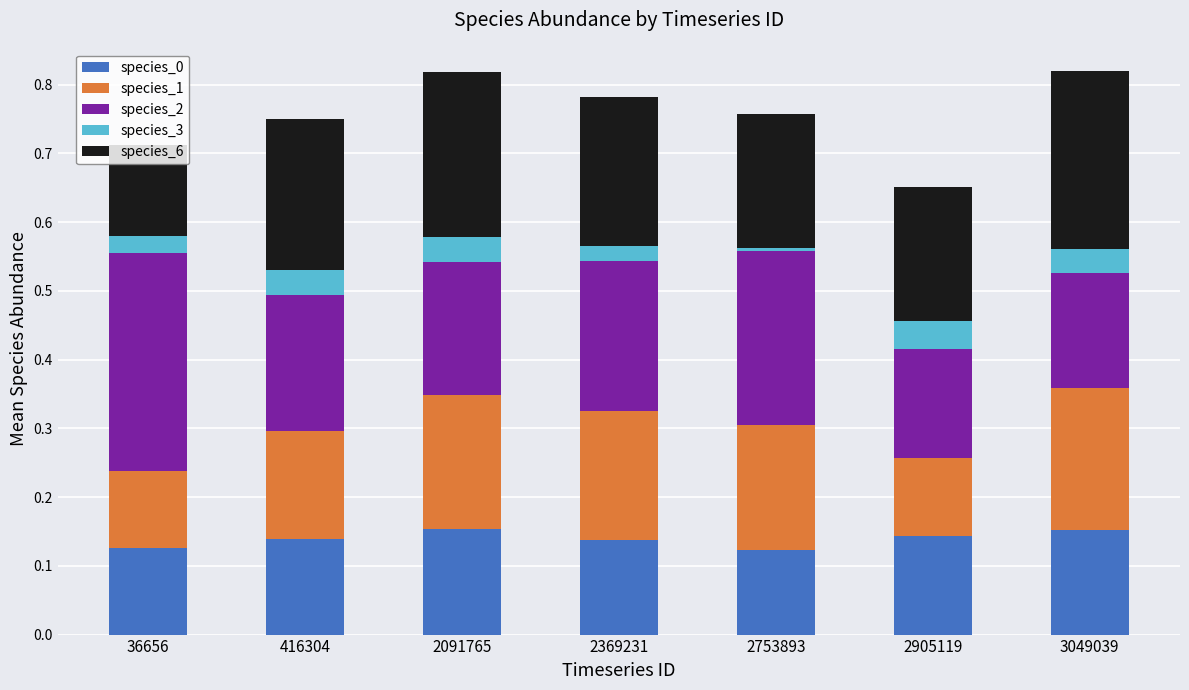

Is it true that species_0 equals 0.1 at 2091765?

False